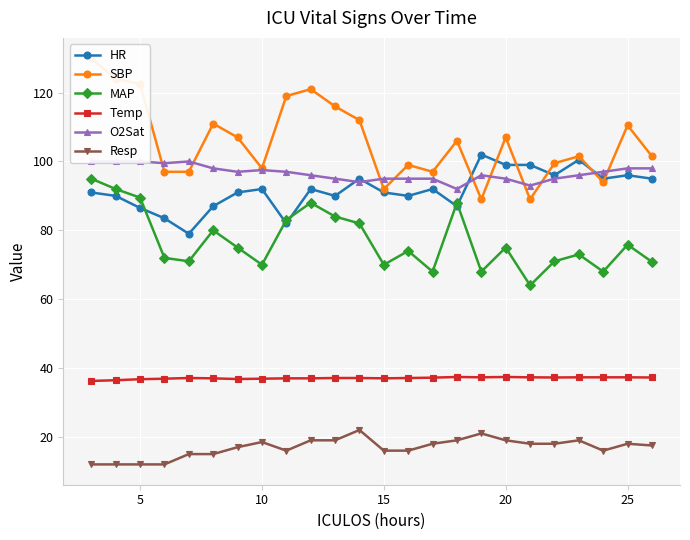

True or false: MAP and Temp intersect in this chart.

False